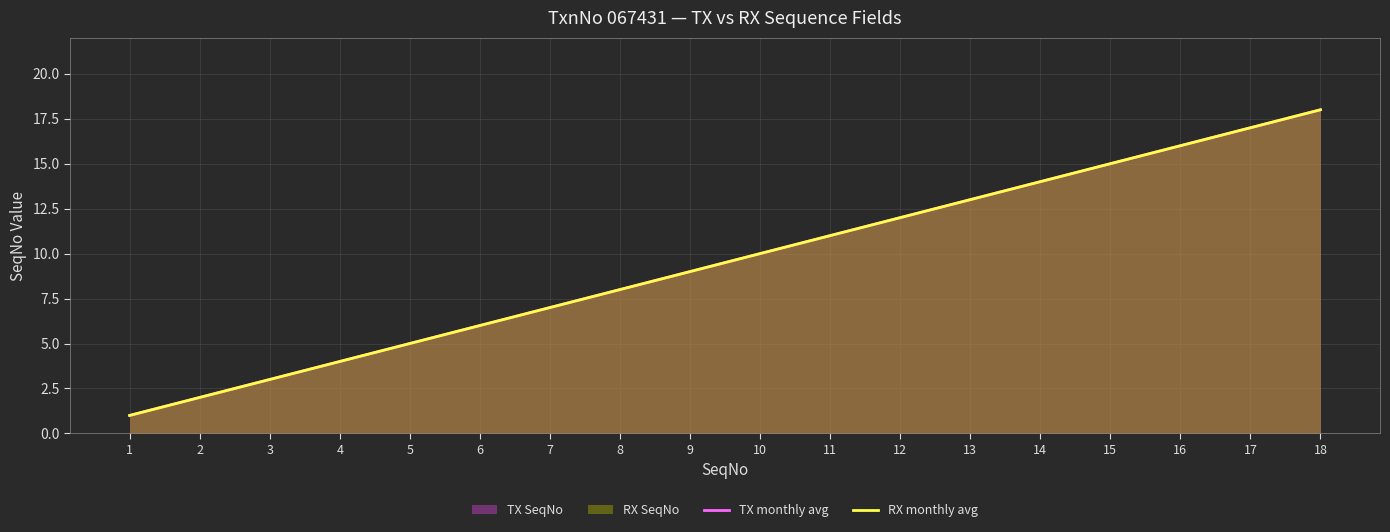

What is the difference between the maximum and minimum values in the RX monthly avg series?

17